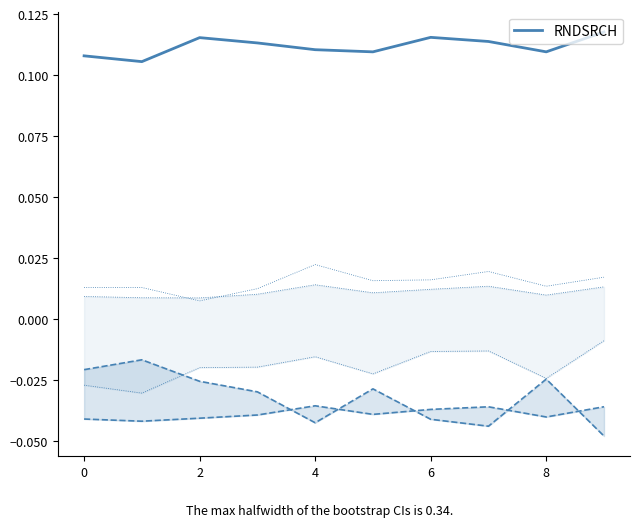

Which category has the highest value across all series?

9